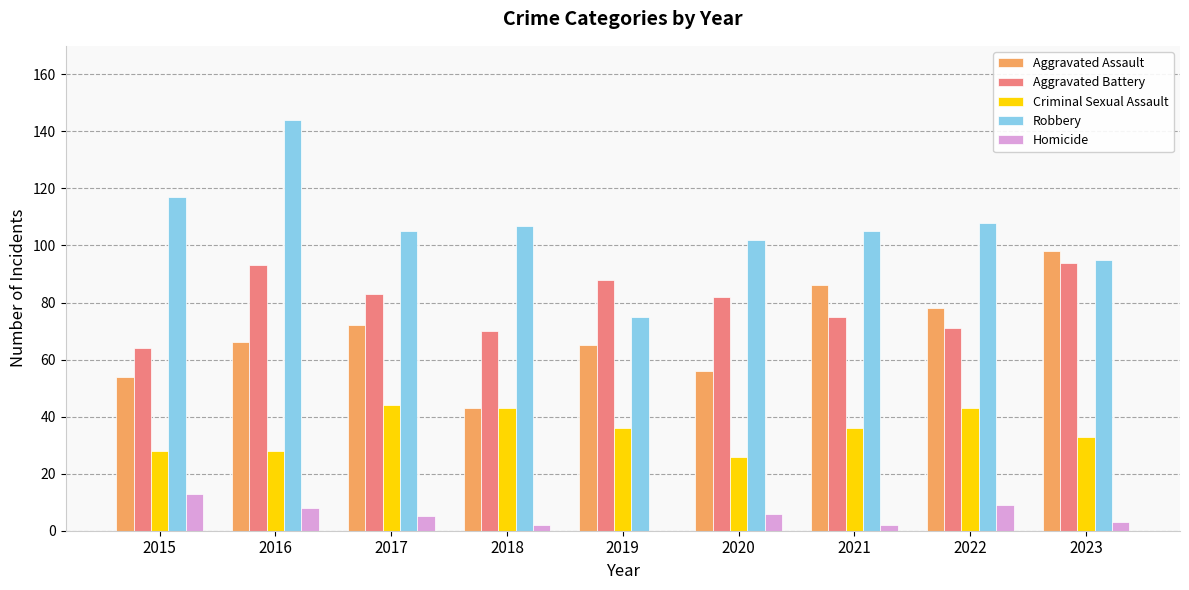

Which series has the largest range (max minus min)?

Robbery